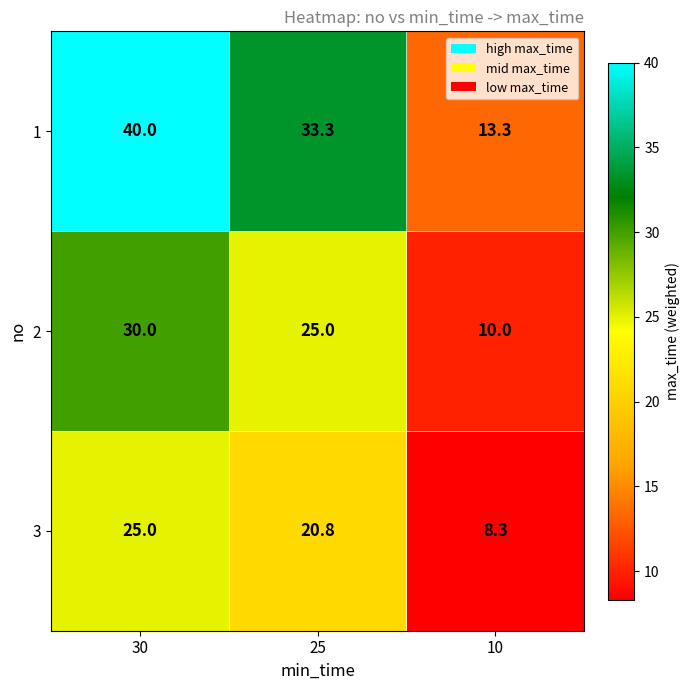

What is the difference between the maximum and minimum values in the 3 series?

16.7